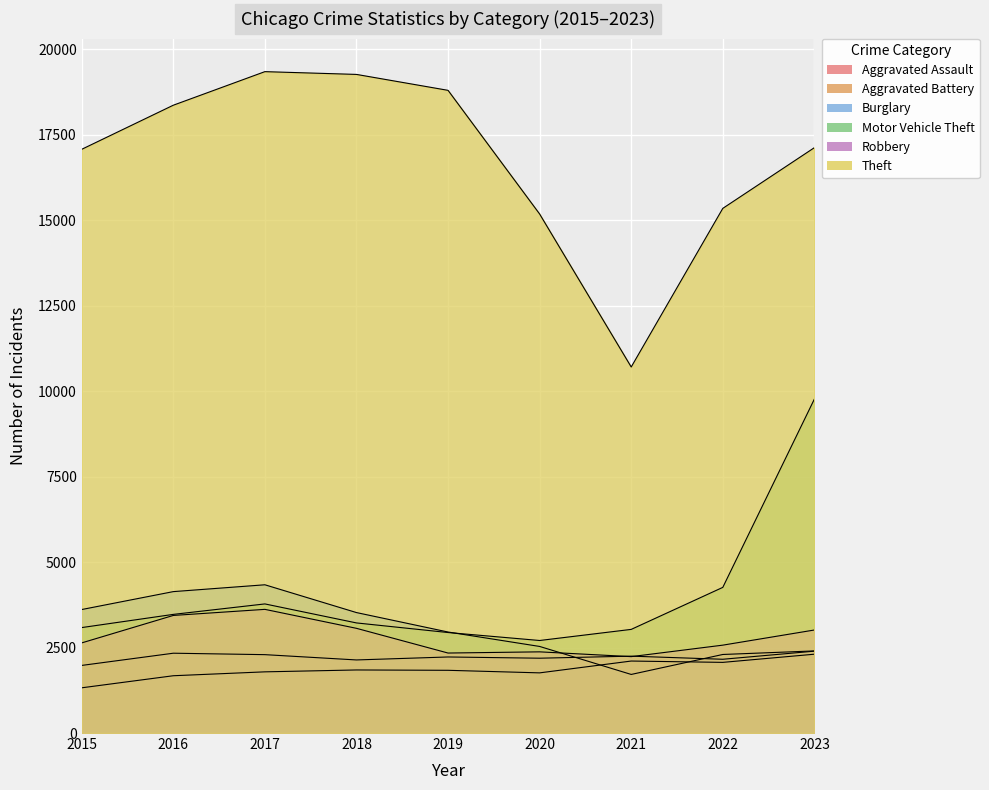

Which series has the largest range (max minus min)?

Theft